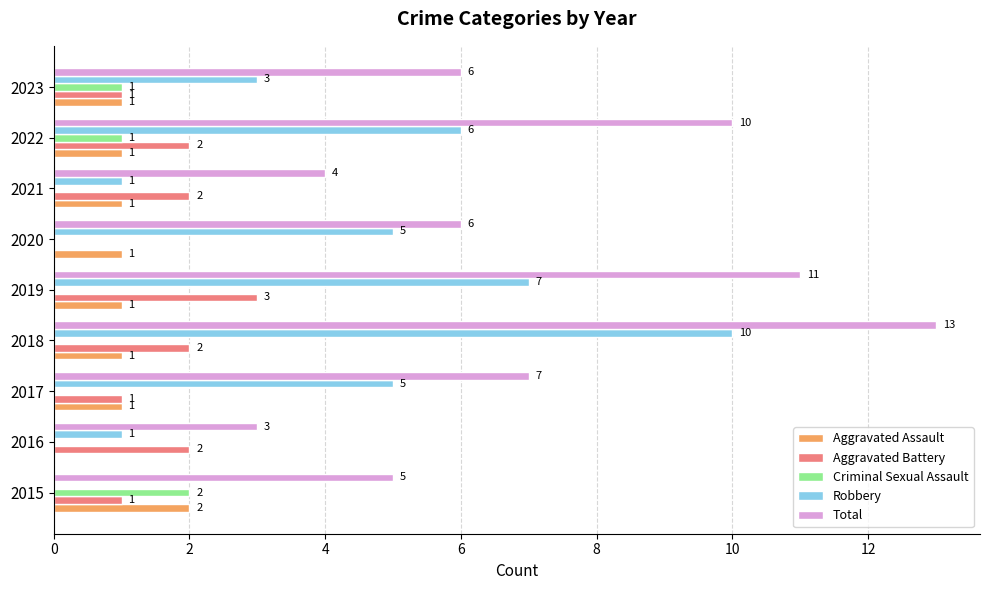

What is the sum of all Aggravated Battery values?

14